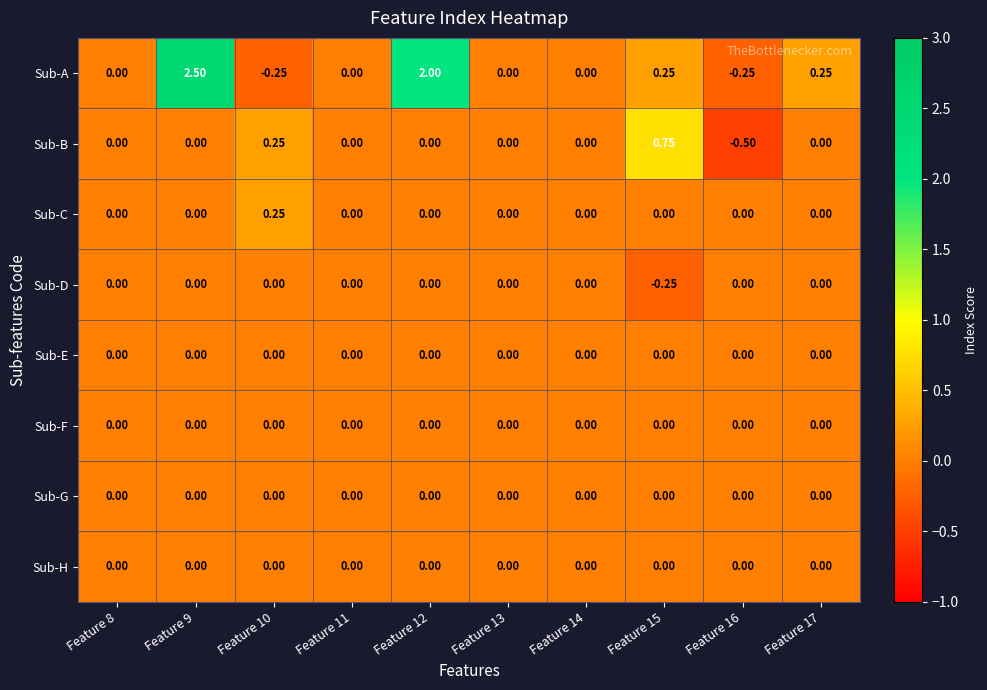

Which series has the largest total across all categories?

Sub-A